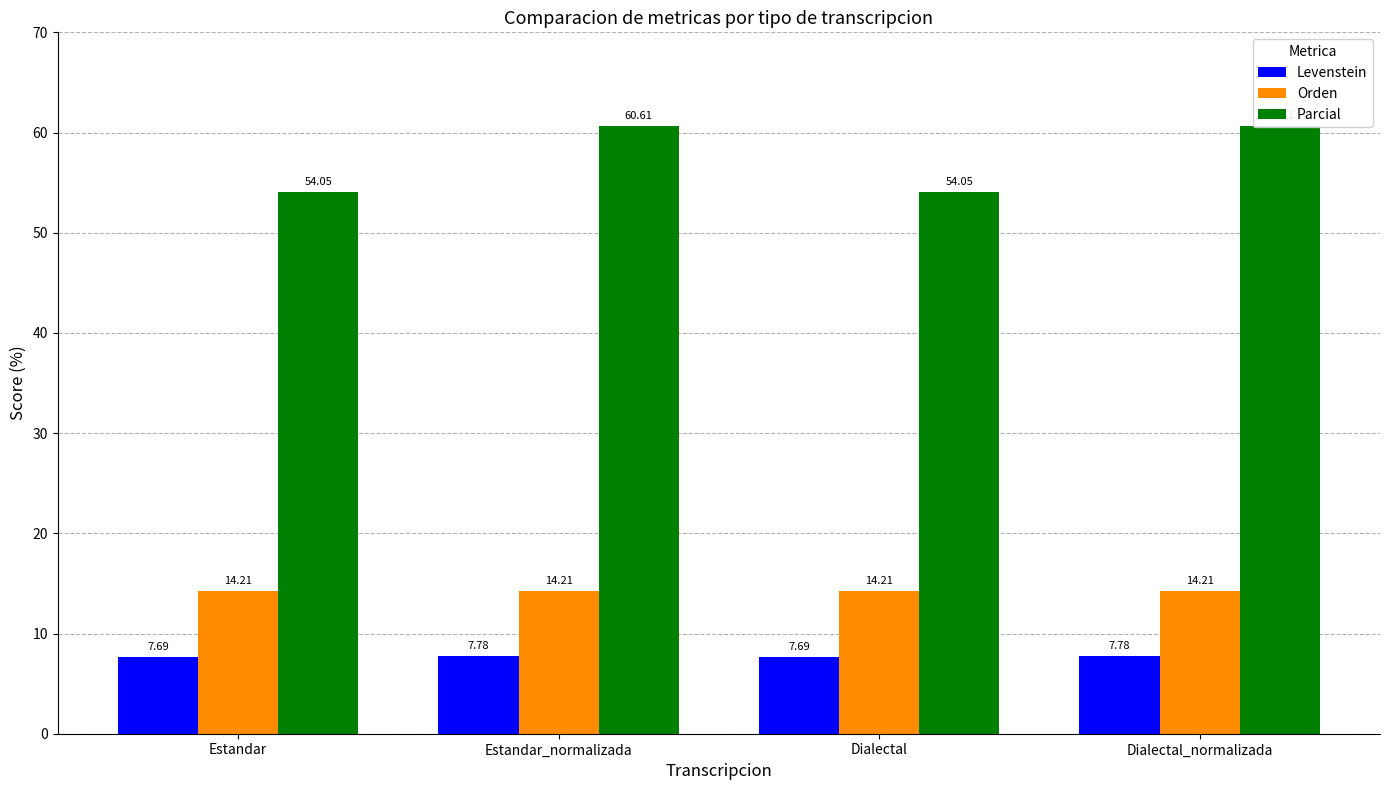

Rank the series by their maximum value, from lowest to highest.

Levenstein, Orden, Parcial